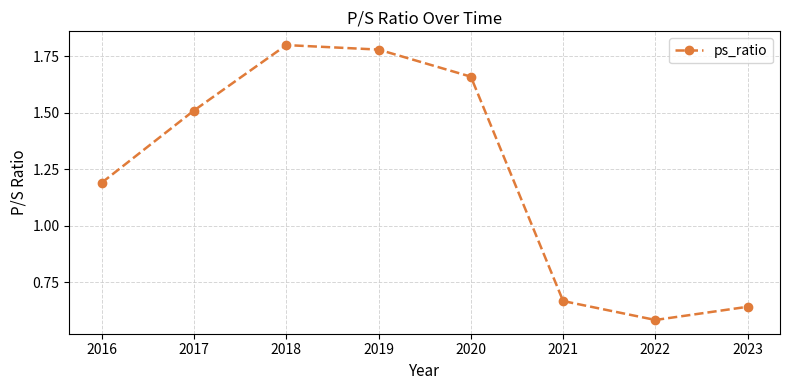

How many points are higher than both their immediate neighbors (excluding endpoints)?

1